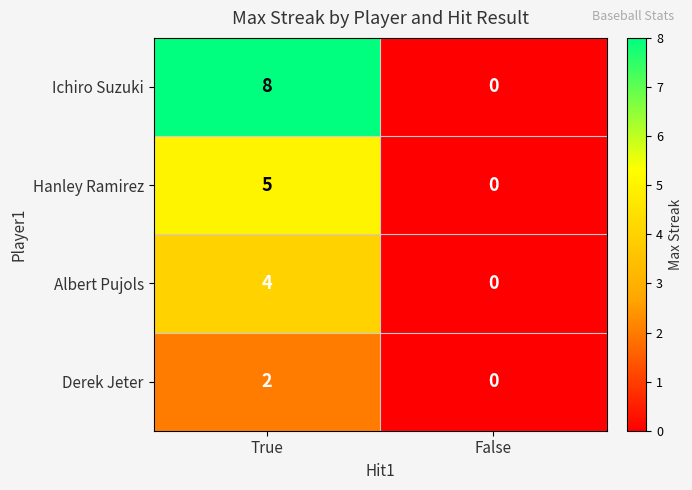

How many data points does each series have?

2